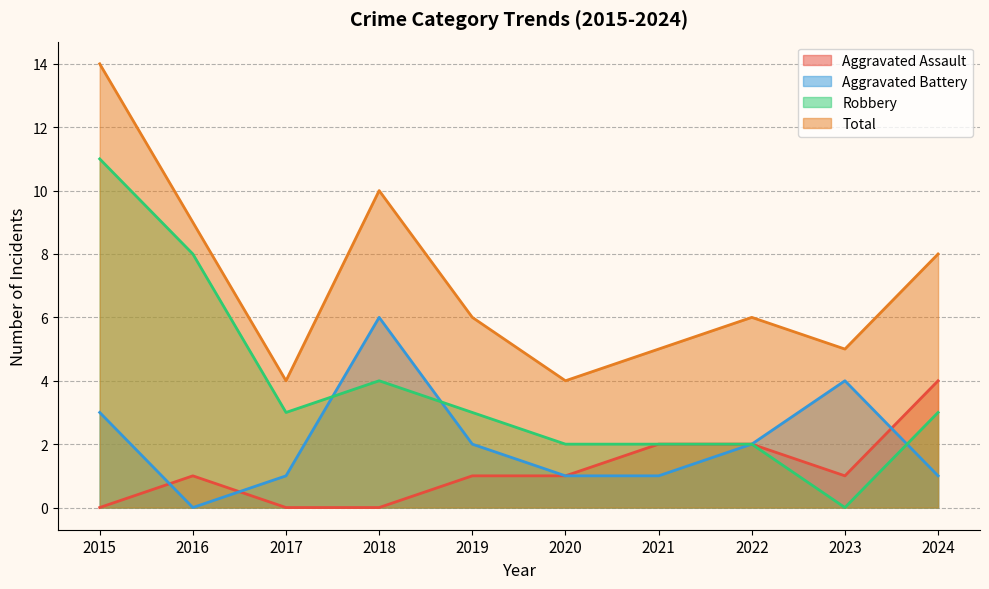

How many values in Aggravated Assault are above zero?

7